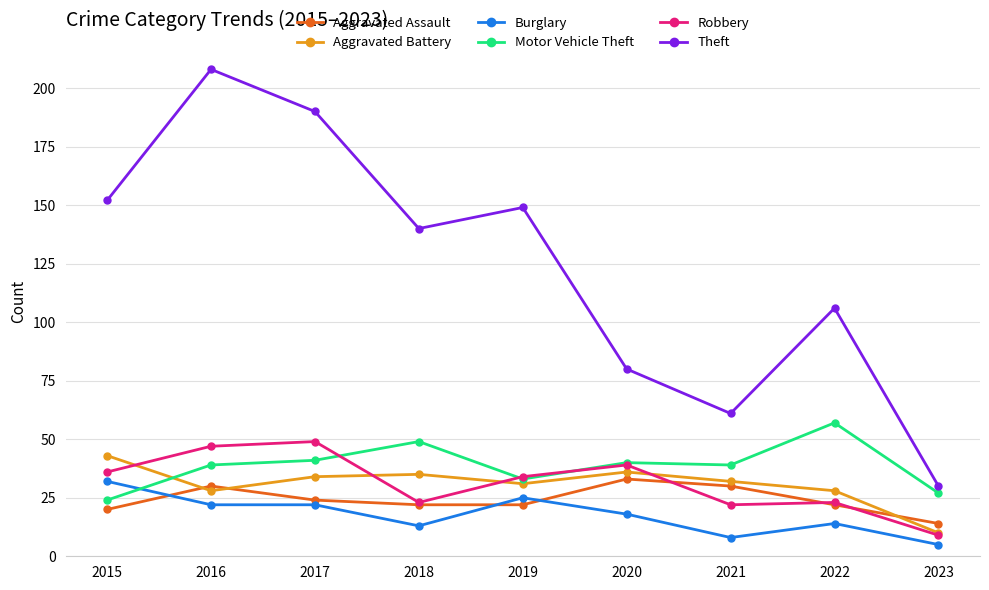

True or false: Theft and Motor Vehicle Theft cross at least once.

False